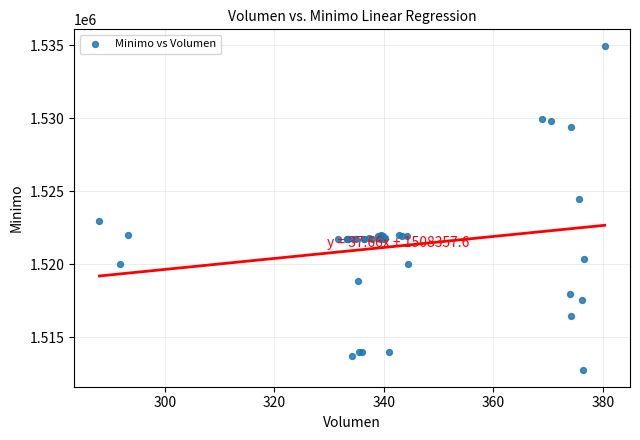

What Y value in the scatter plot is closest to 1523862?

1524513